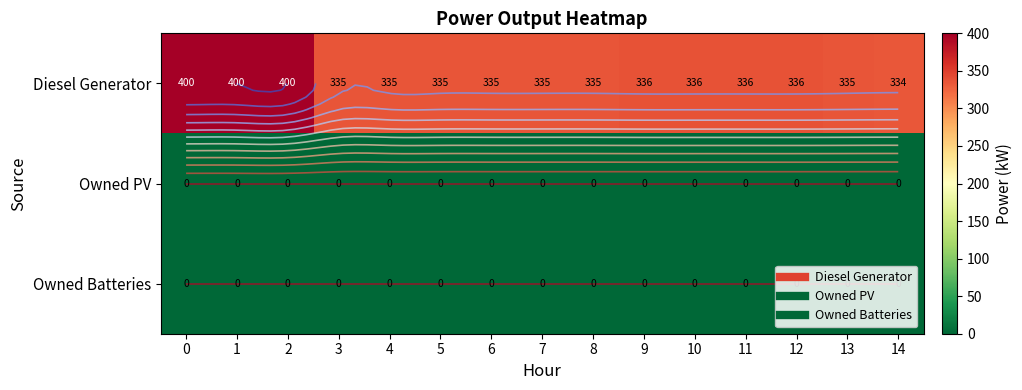

Is the value of row_2 at 5 greater than the value of row_0 at 9?

No